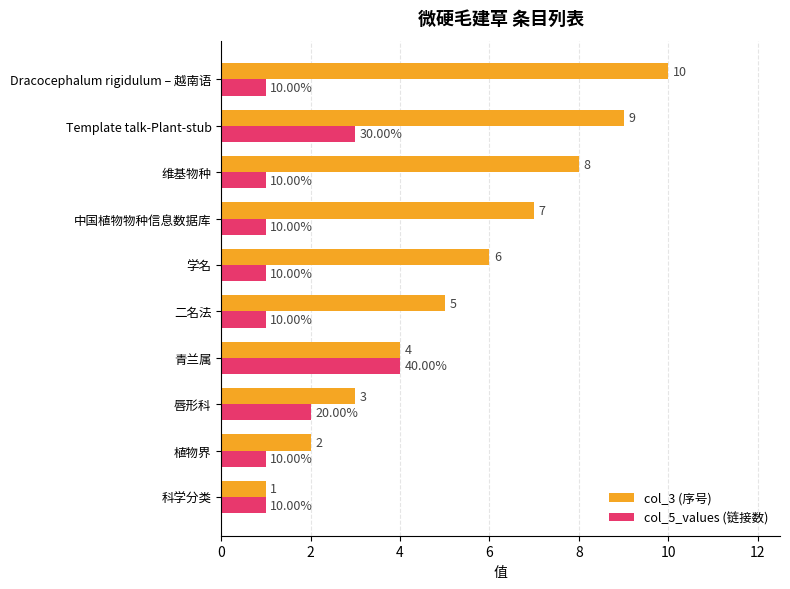

Where is col_5_values (链接数) nearest to the value 2?

唇形科